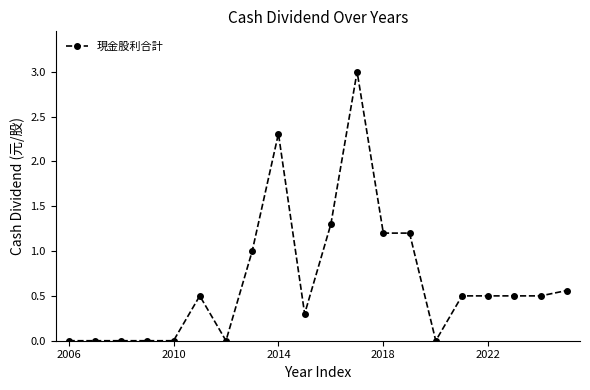

Is this an area chart (filled region under the line)?

No